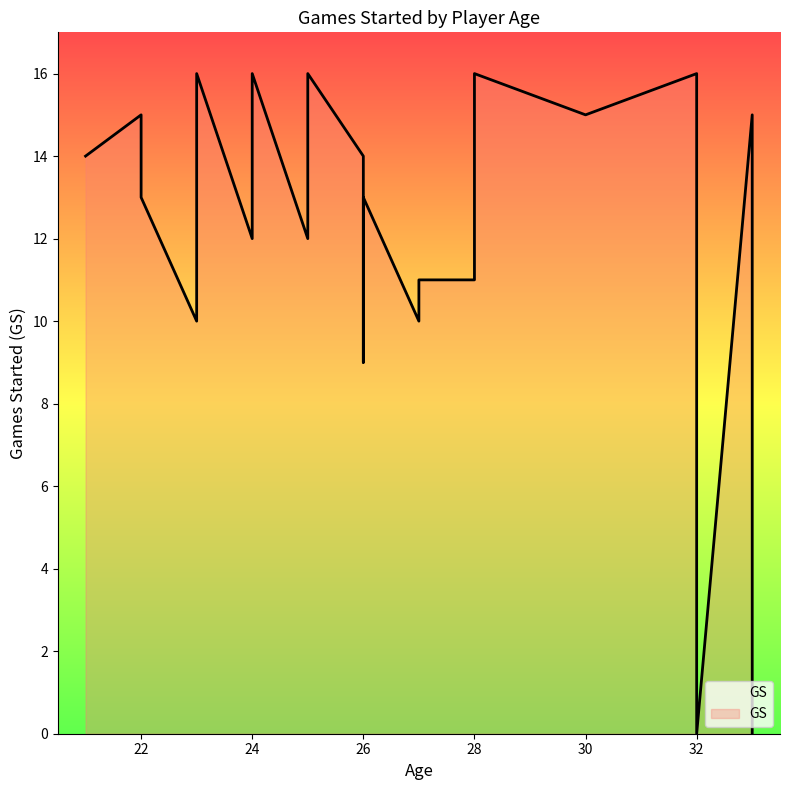

What is the difference between the maximum and minimum values?

16